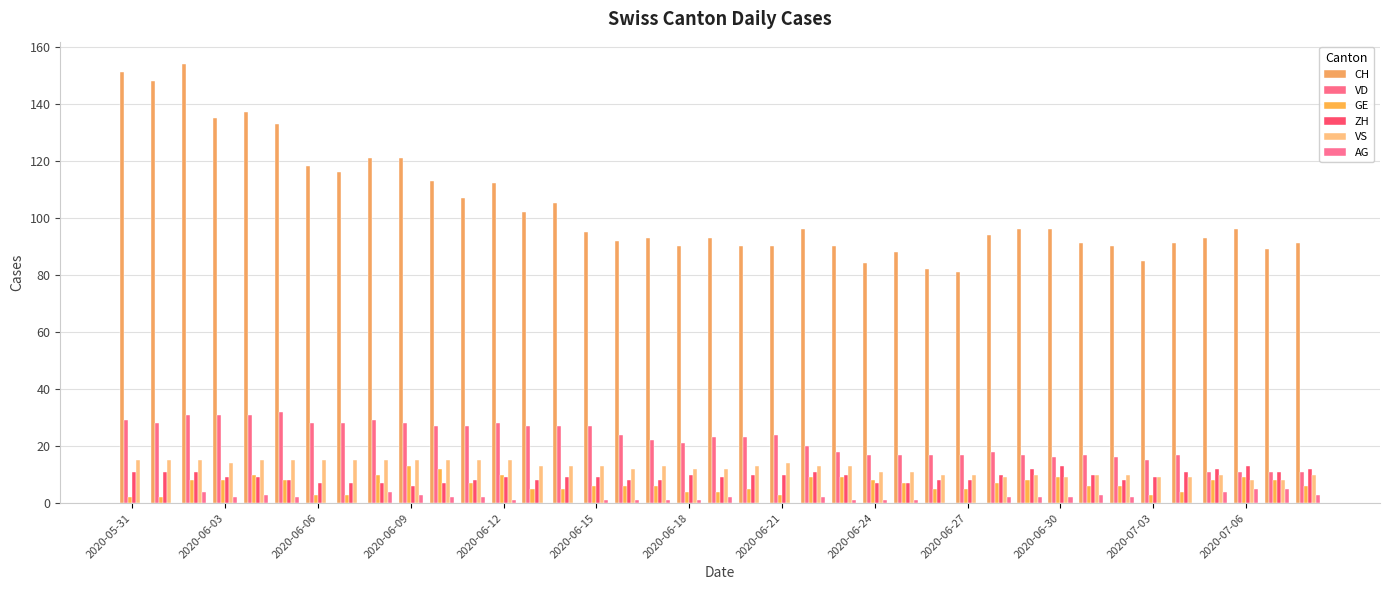

At how many categories does at least one series exceed 10?

39